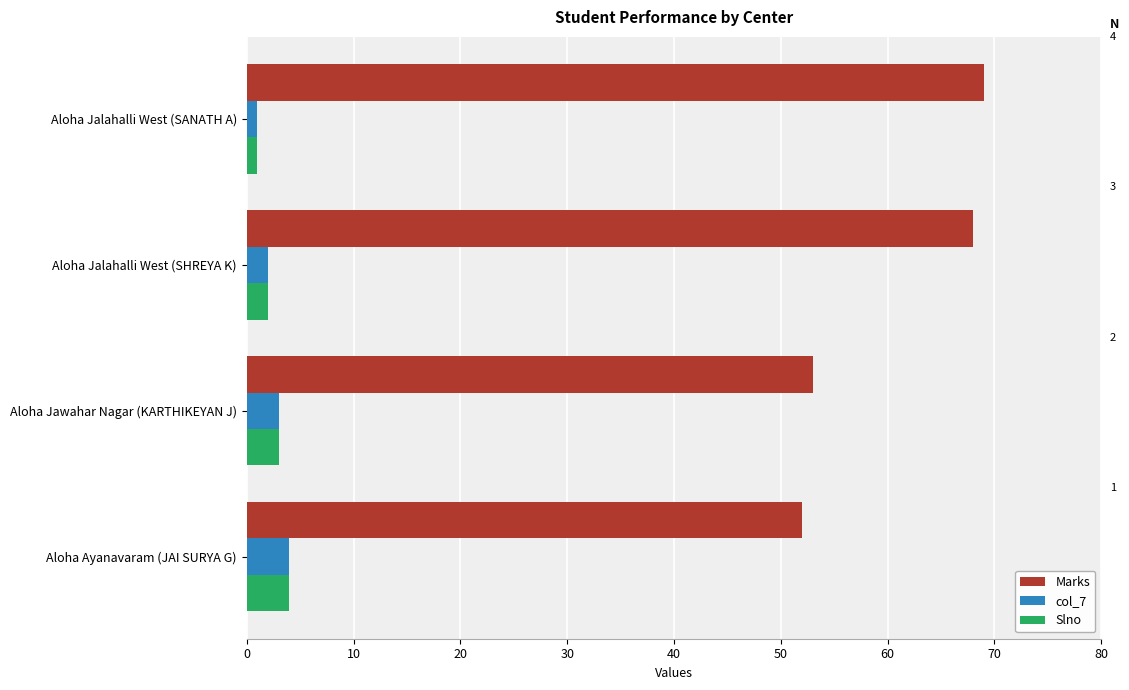

What is the spread (max minus min) of values at Aloha Ayanavaram (JAI SURYA G)?

48